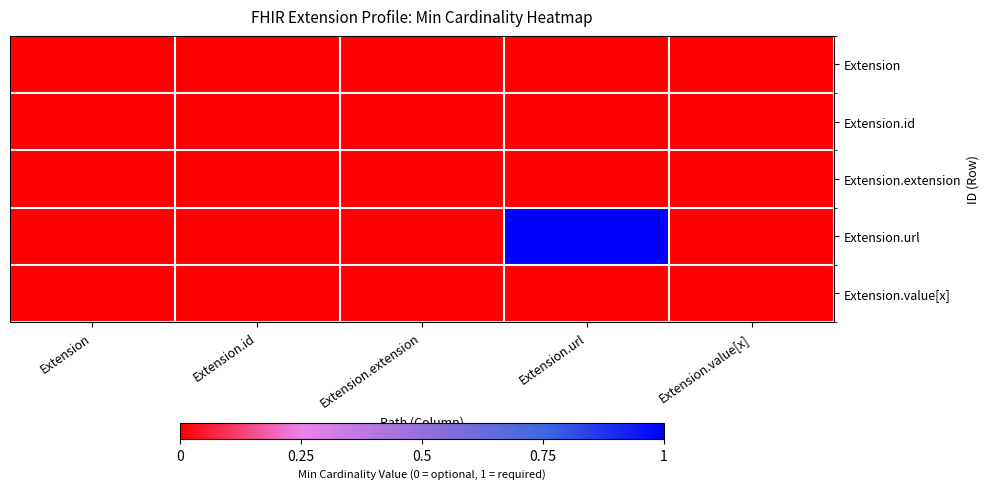

Which series changed the most between Extension.extension and Extension.value[x]?

Extension